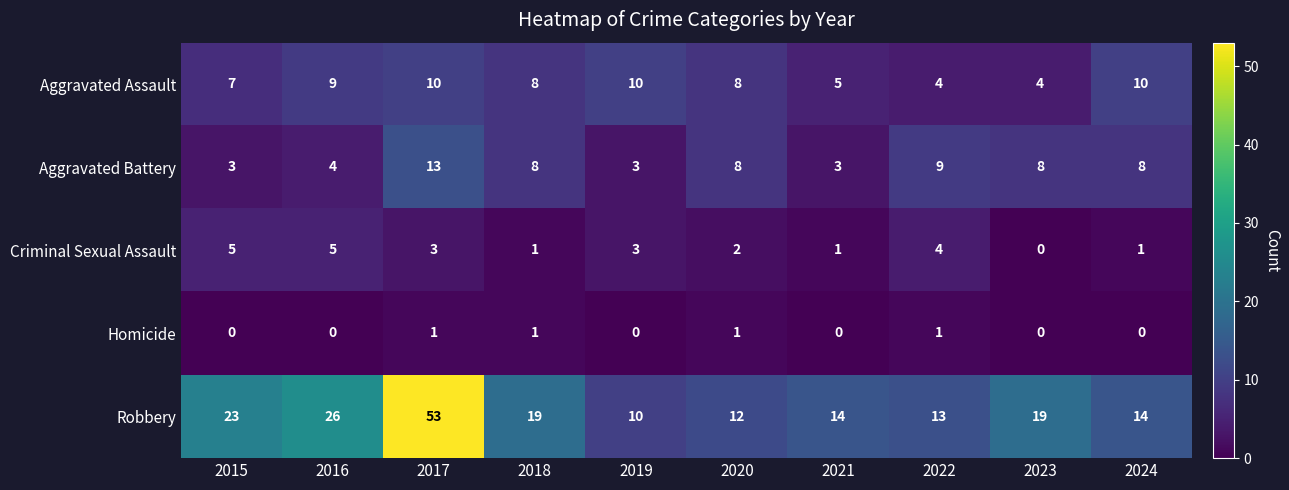

How many distinct data groups are displayed?

5